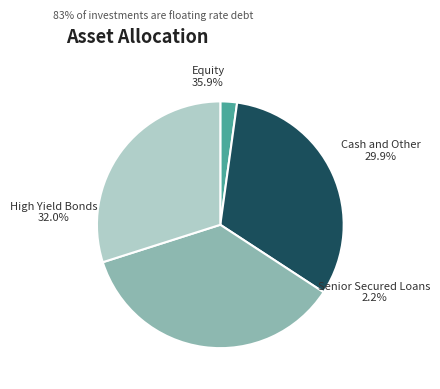

How many slices are in this pie chart?

4